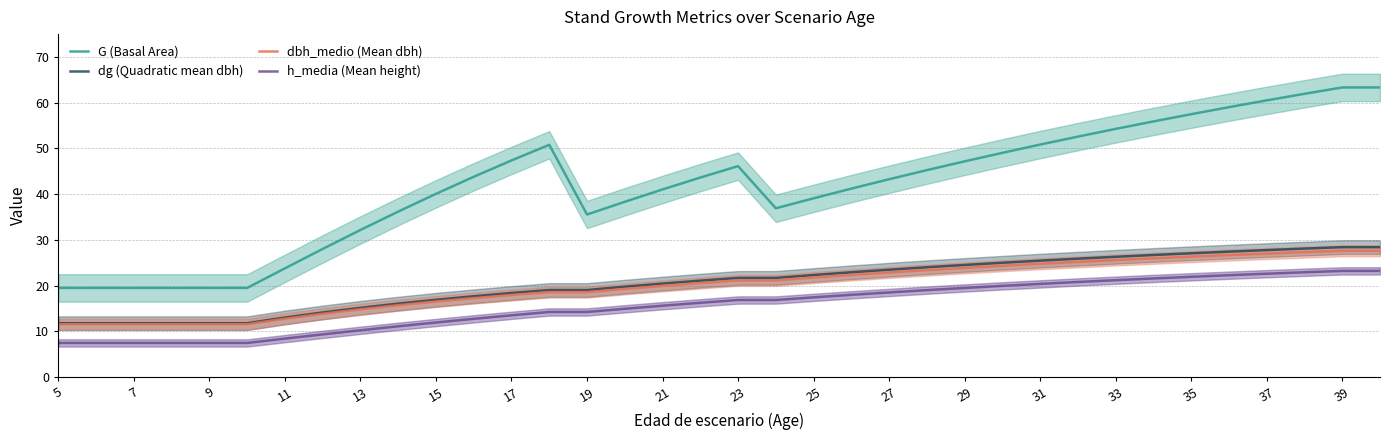

True or false: G (Basal Area) and dg (Quadratic mean dbh) cross at least once.

False